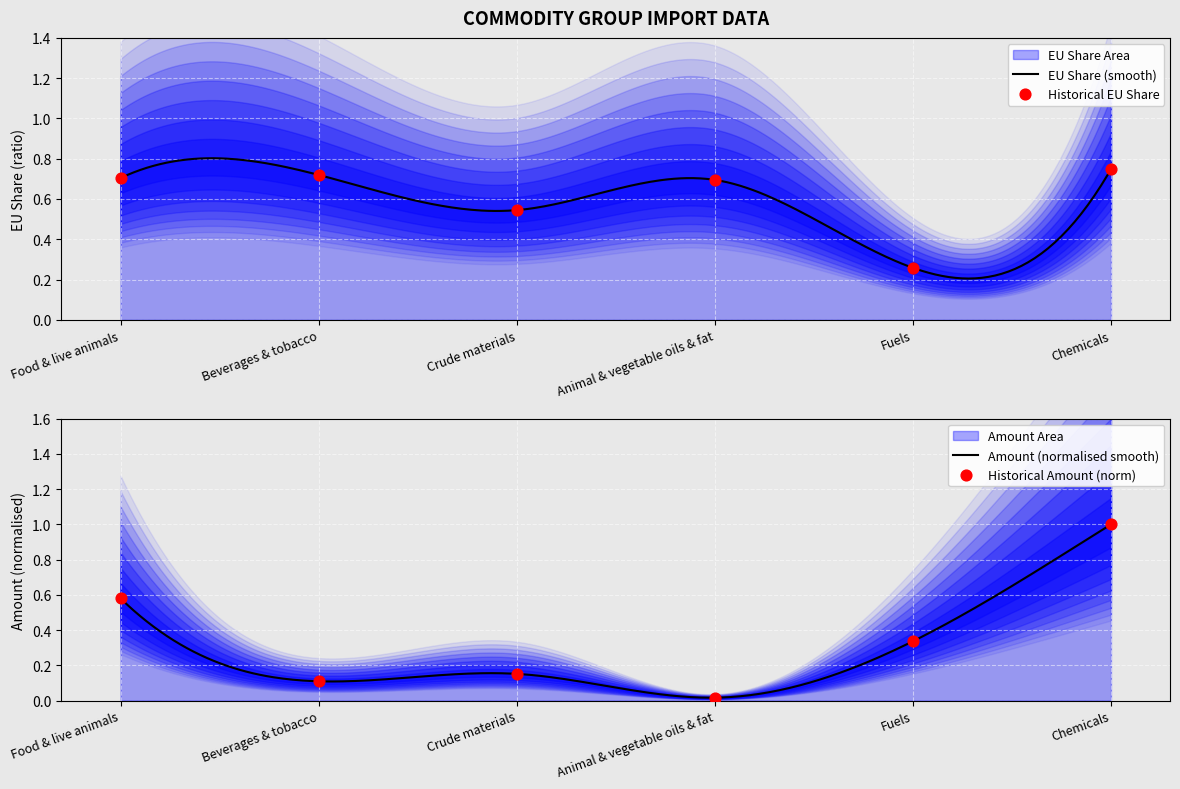

Is the value of EU Share at Animal & vegetable oils & fat greater than the value of Amount (scaled) at Crude materials?

Yes